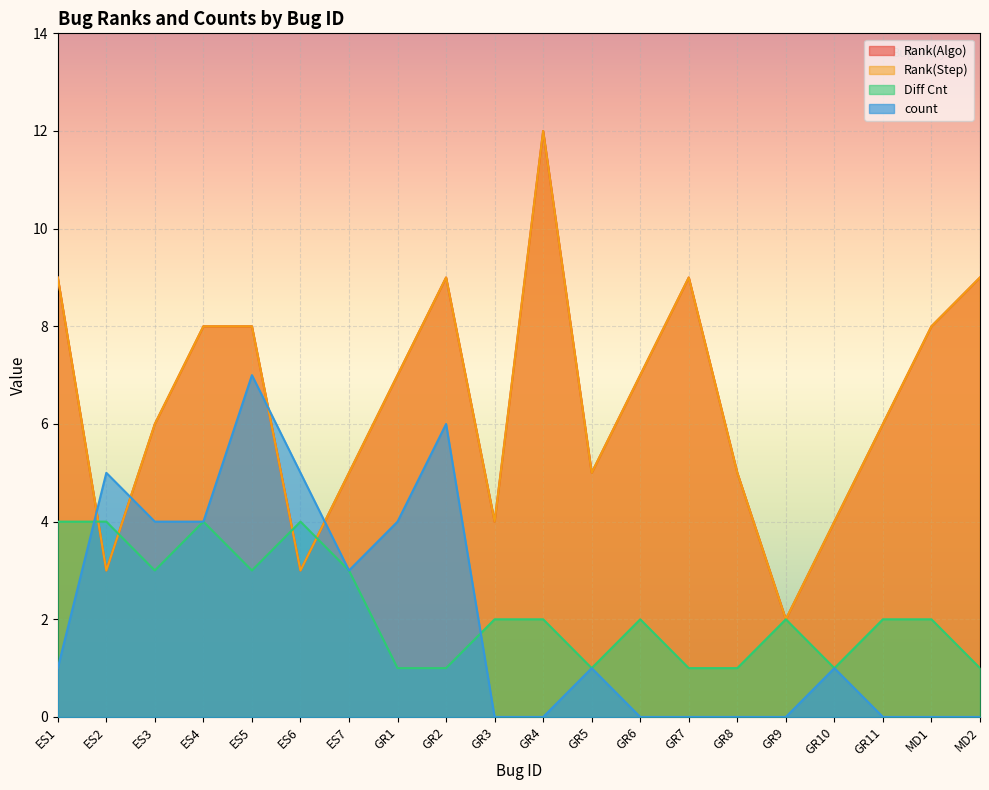

What is the label of the 19th point from the right?

ES2